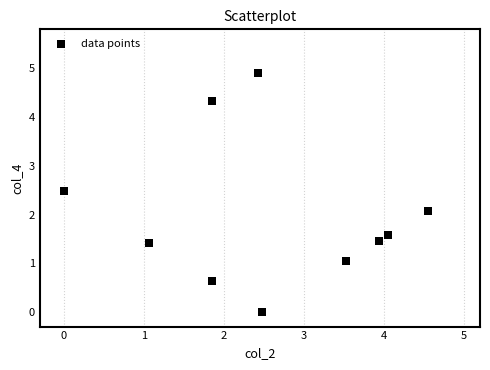

What is the range of X values (max minus min)?

4.5